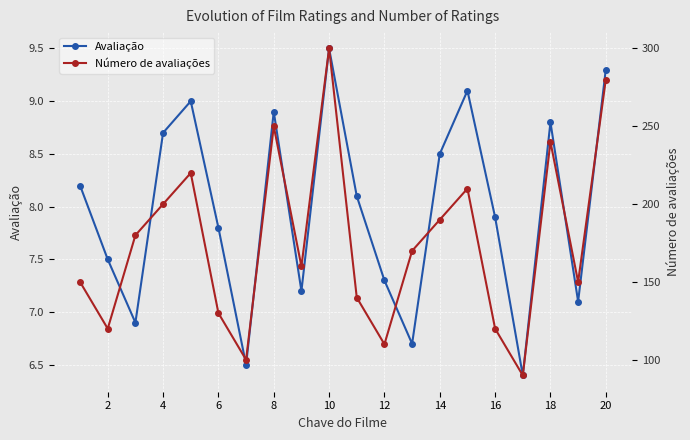

What is the smallest value displayed?

6.4